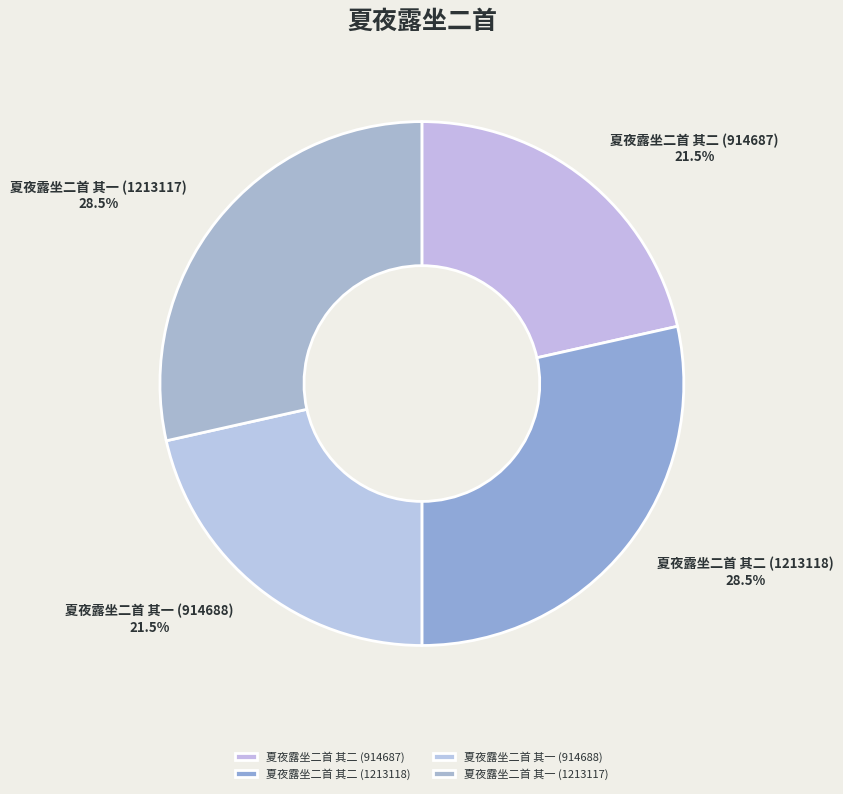

How many segments does this pie chart have?

4